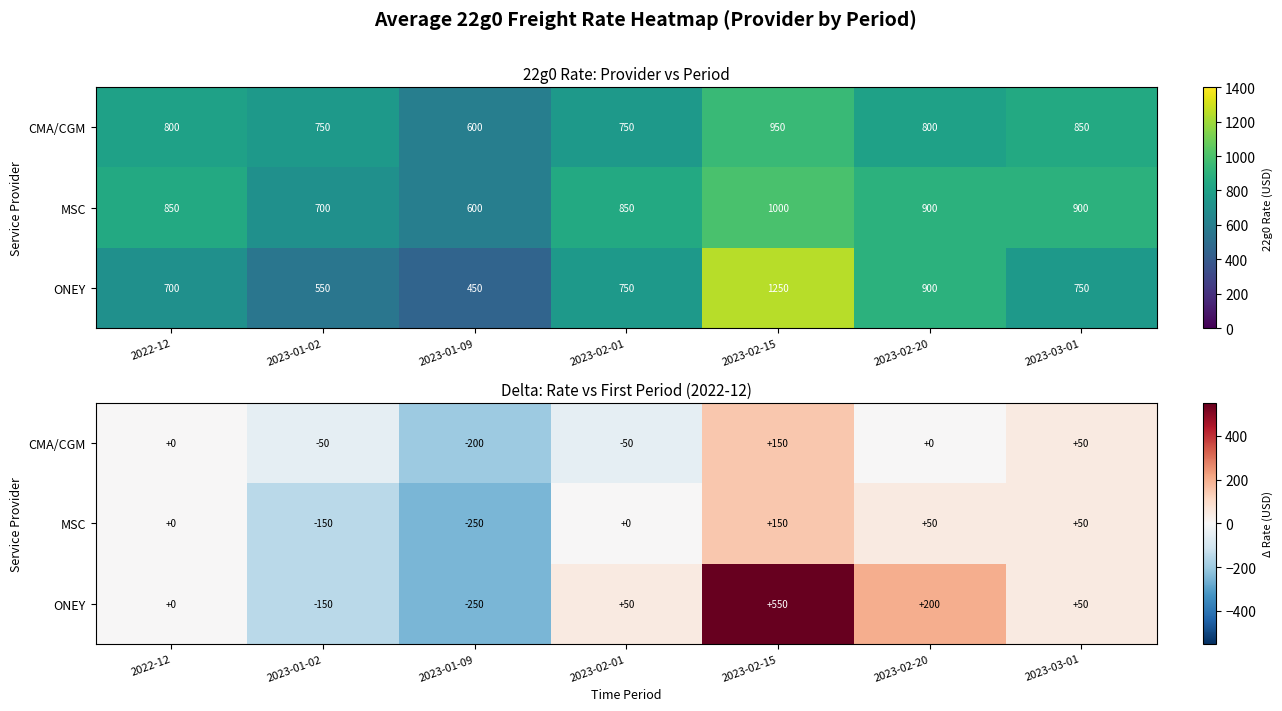

What is the total value across all series at 2023-01-09?

-700